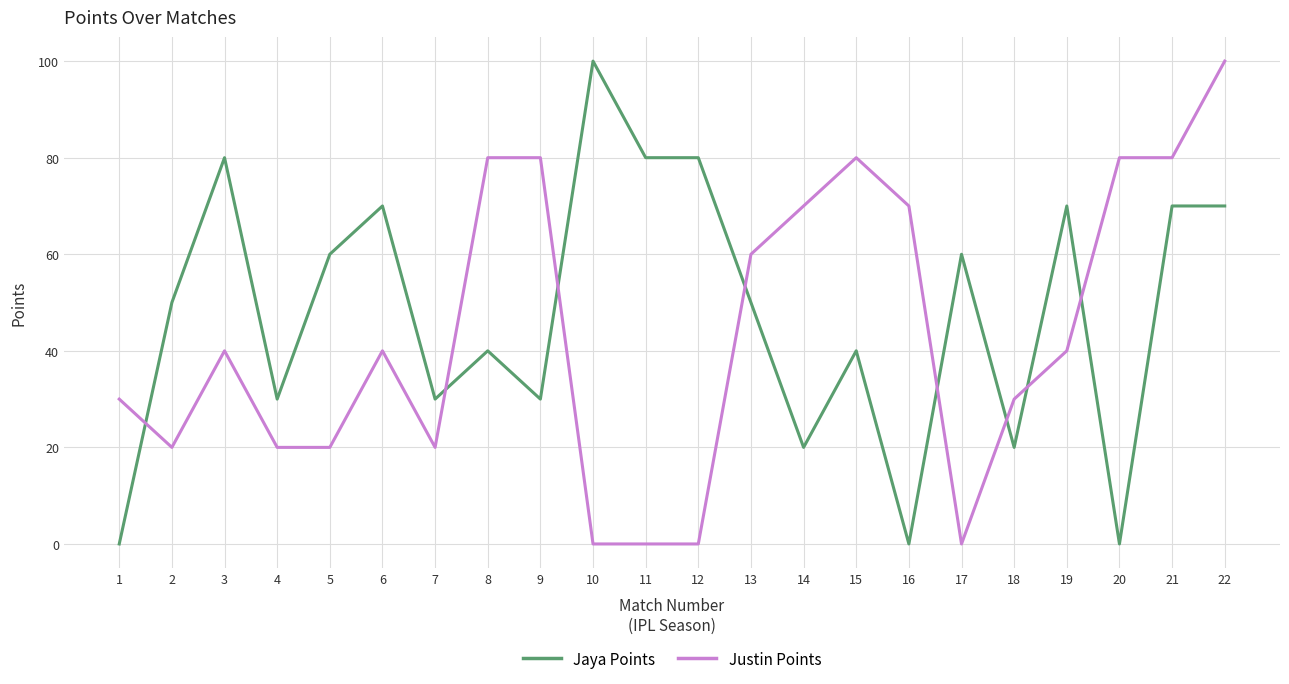

The Jaya Points series shows 42 at 10. True or false?

False